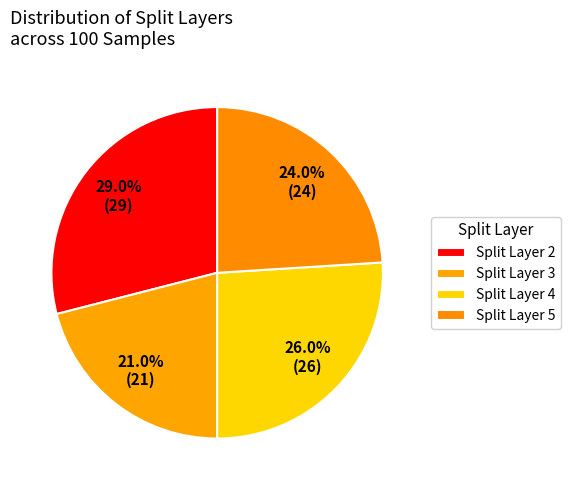

Which slice is the largest?

2